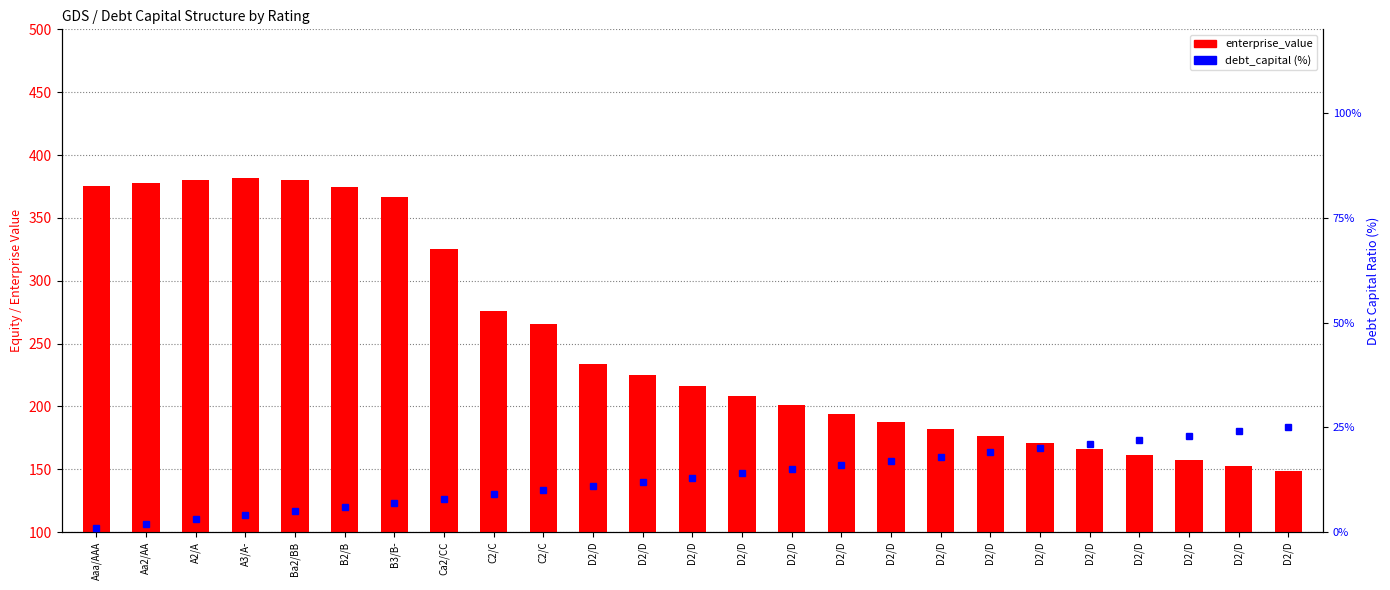

Which category has the highest value in the enterprise_value series?

A3/A-